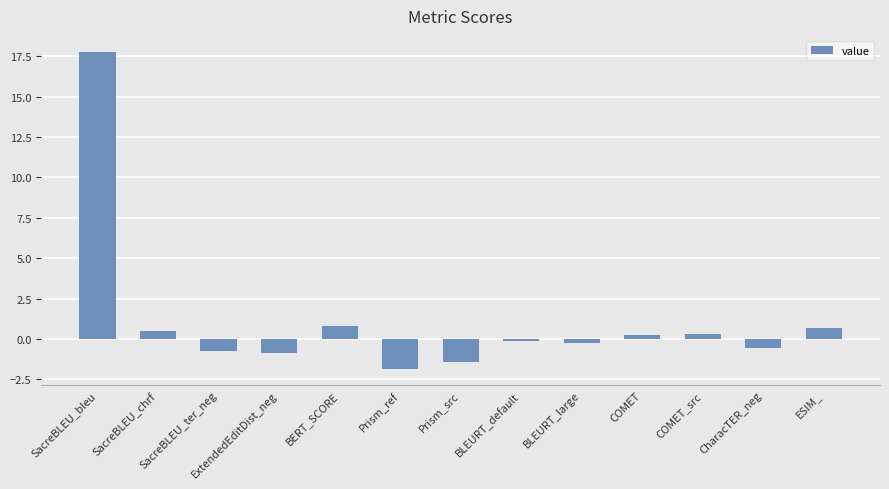

What is the greatest value displayed?

17.8